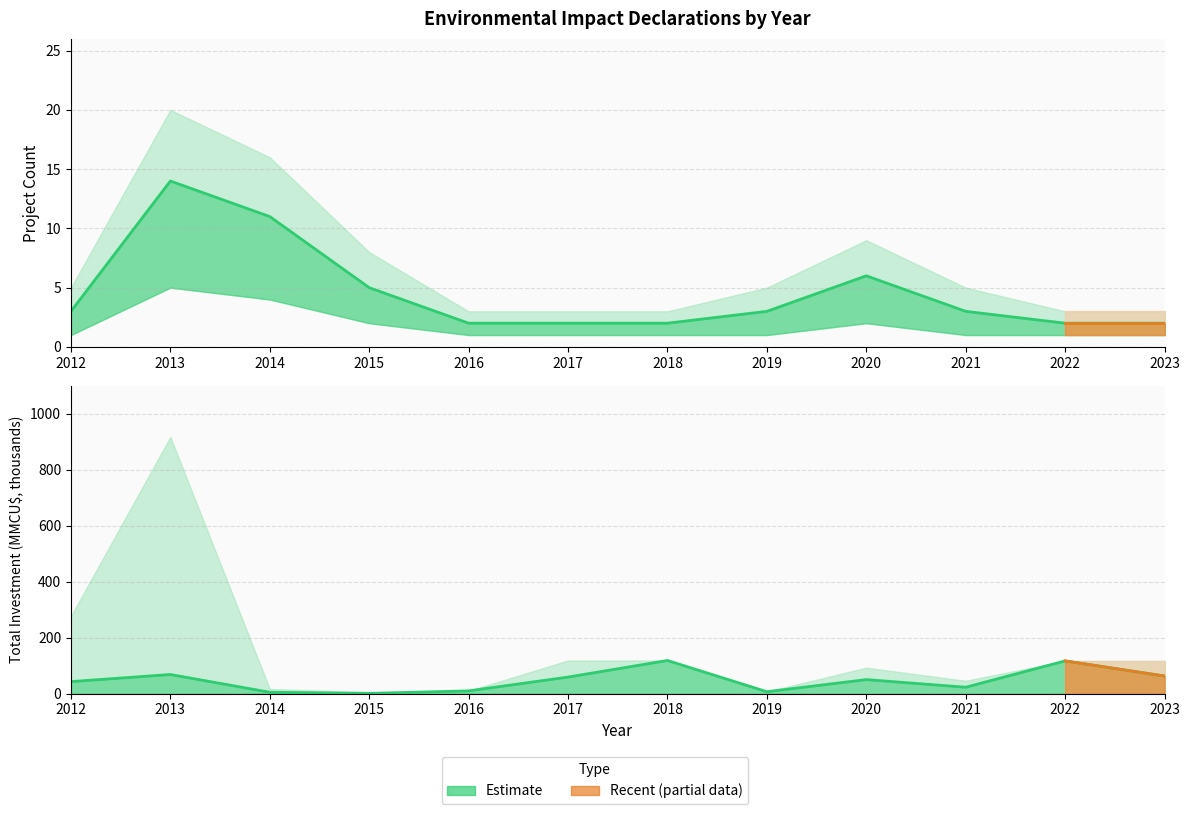

What is the difference between the second highest and minimum values in the Project Count series?

9.0